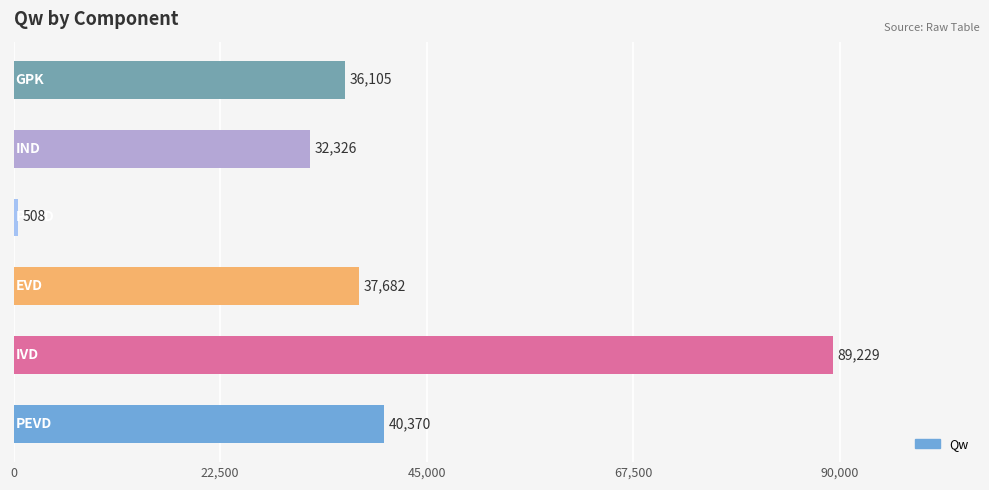

Are the bars horizontal?

Yes